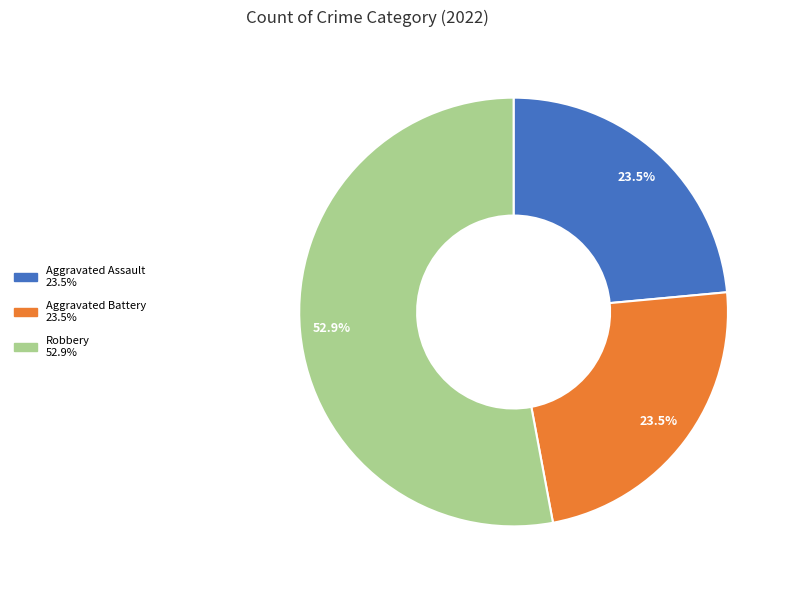

Is there any slice that represents more than half of the pie?

Yes